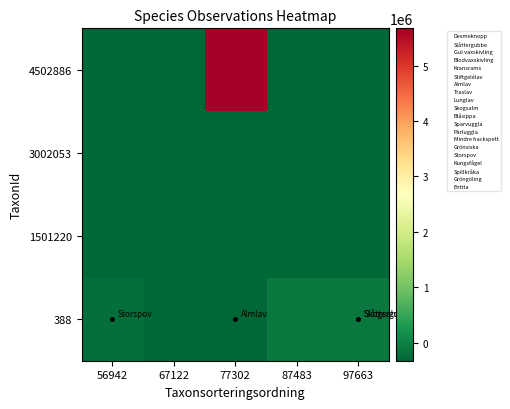

Between 97663 and 56942, which is larger?

97663